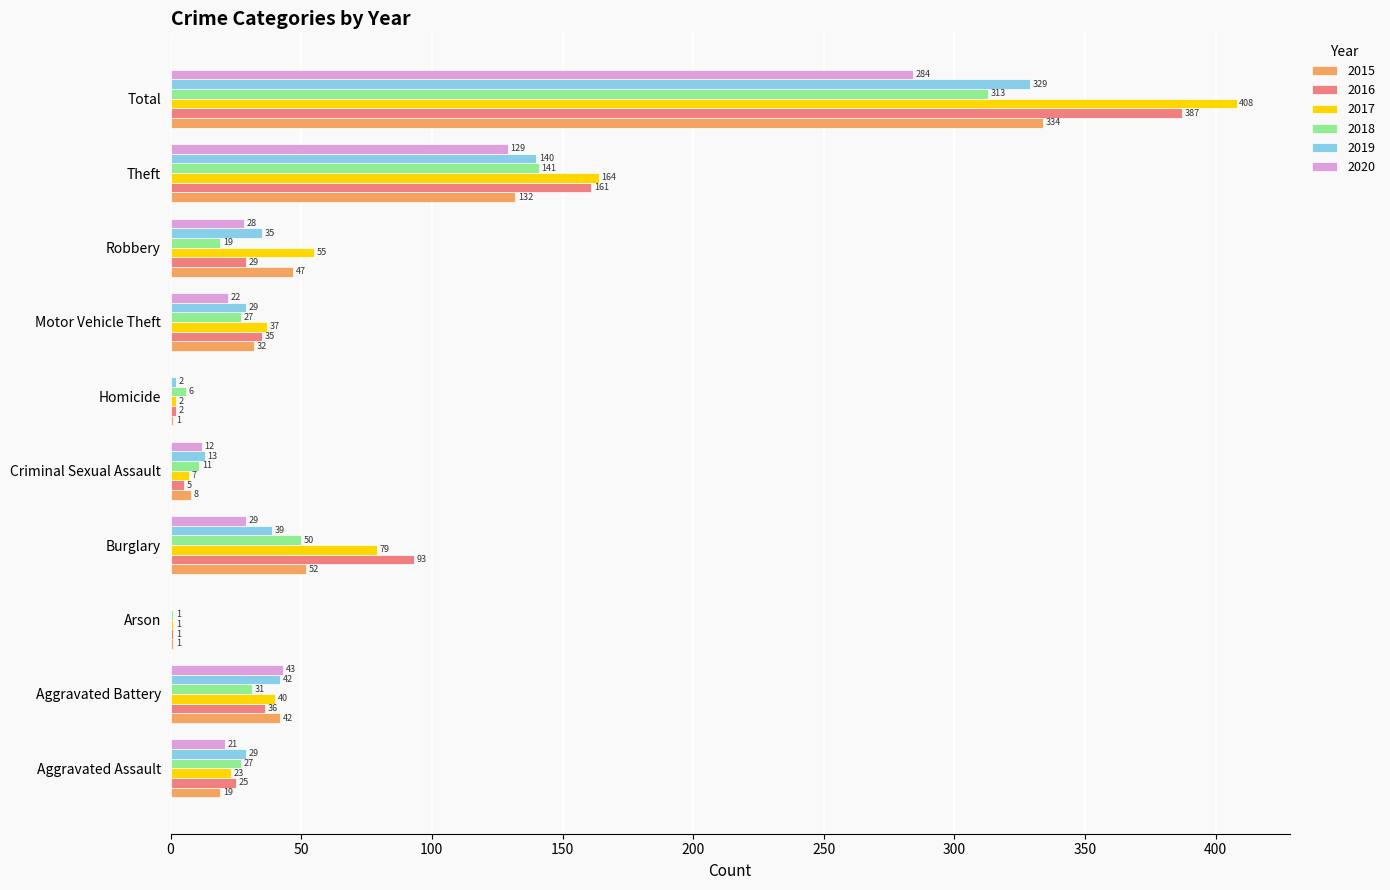

The value of 2017 at Robbery is 55. True or false?

True